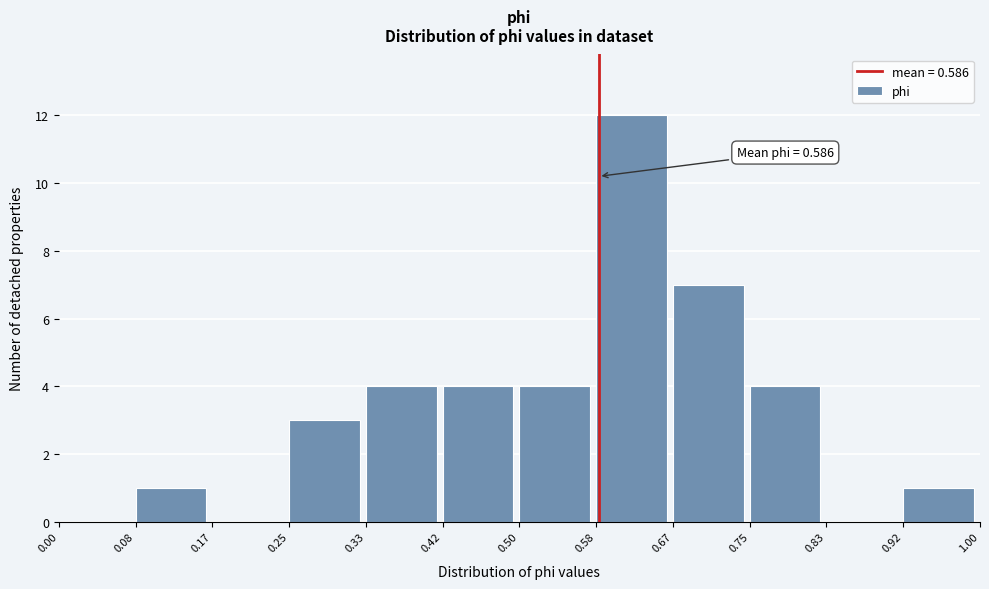

Which range on the x-axis has the tallest bar?

0.58 to 0.67